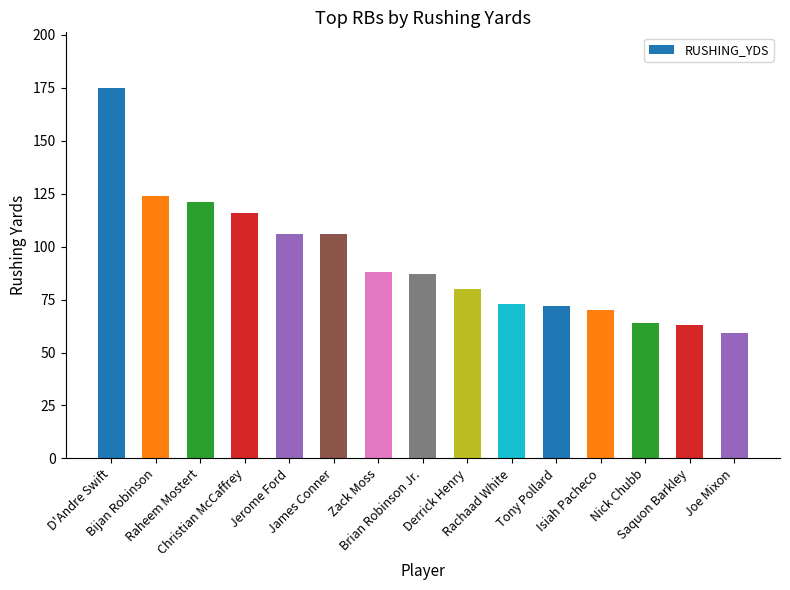

Reading left to right, what are all the values shown in this chart?

D'Andre Swift=175	Bijan Robinson=124	Raheem Mostert=121	Christian McCaffrey=116	Jerome Ford=106	James Conner=106	Zack Moss=88	Brian Robinson Jr.=87	Derrick Henry=80	Rachaad White=73	Tony Pollard=72	Isiah Pacheco=70	Nick Chubb=64	Saquon Barkley=63	Joe Mixon=59